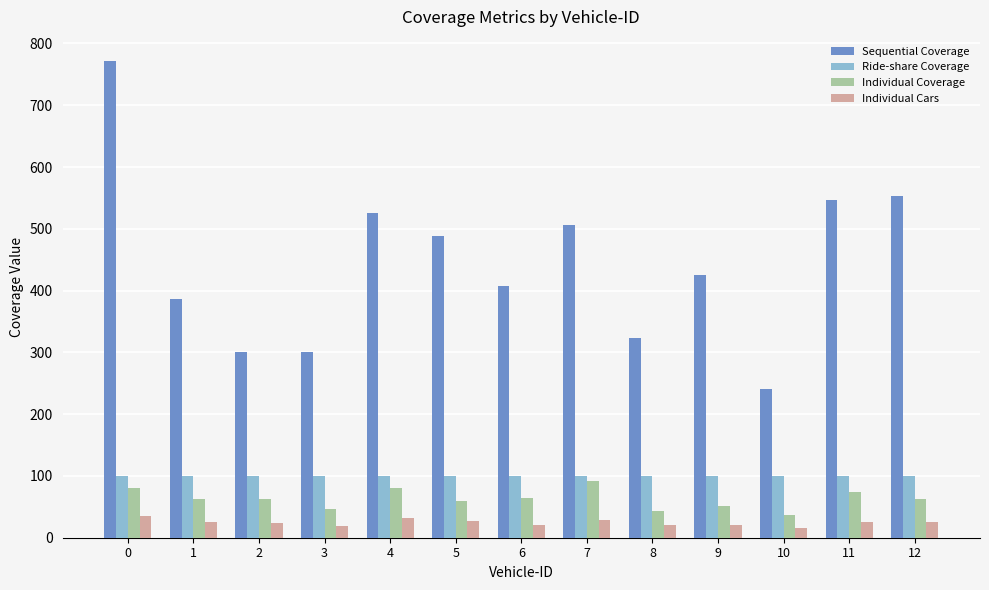

What is the approximate value of Sequential Coverage at 11?

546